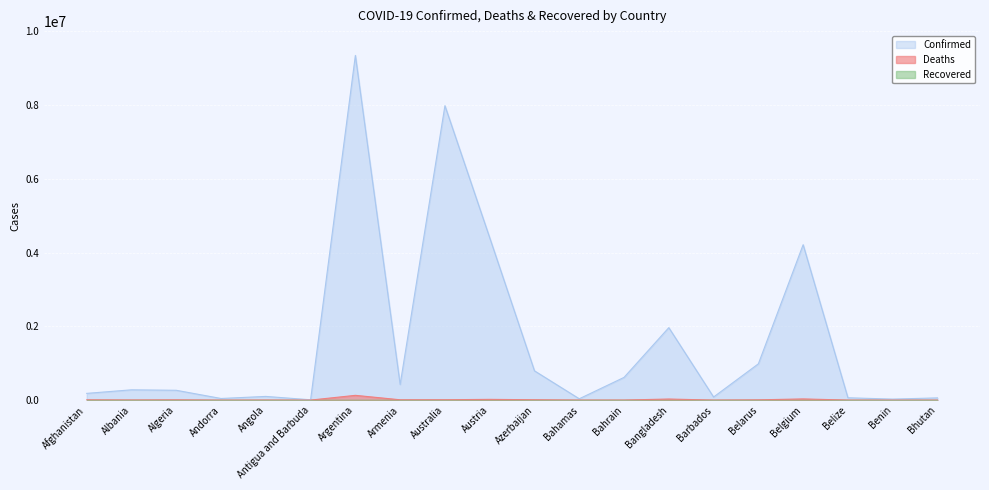

True or false: Deaths and Confirmed cross at least once.

False